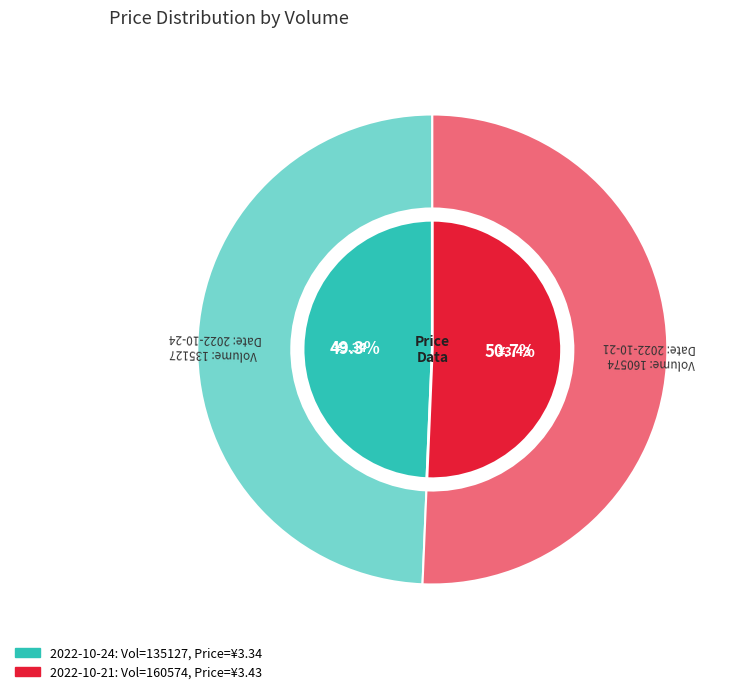

Combined, what portion of the pie is 160574 and 135127?

100.0%